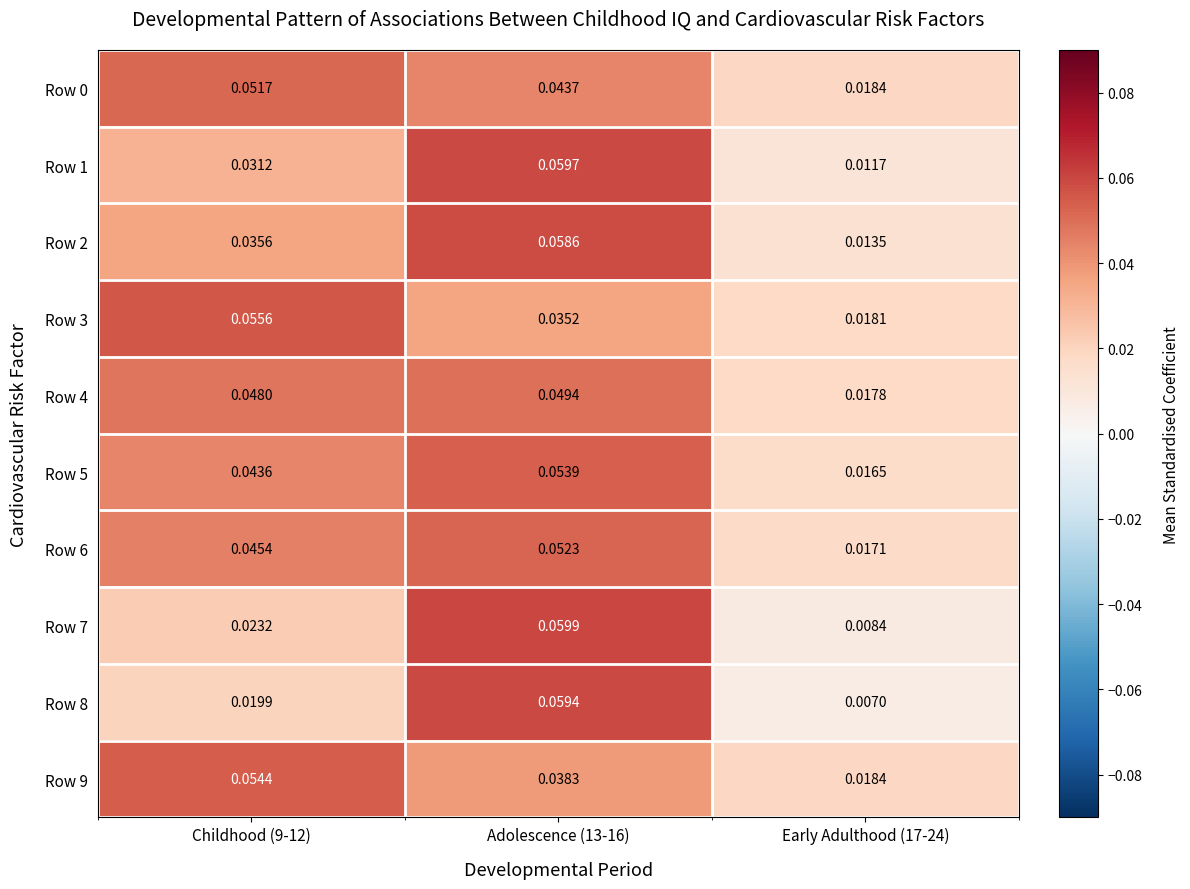

Is the value of Row 4 at Childhood (9-12) greater than the value of Row 3 at Early Adulthood (17-24)?

Yes